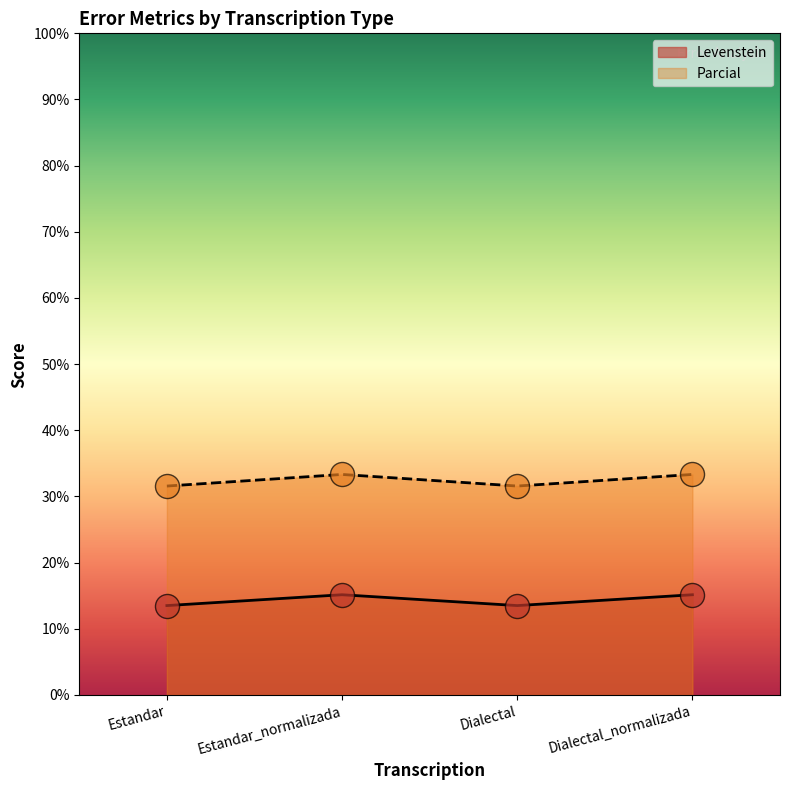

At how many categories does at least one series exceed 28?

4